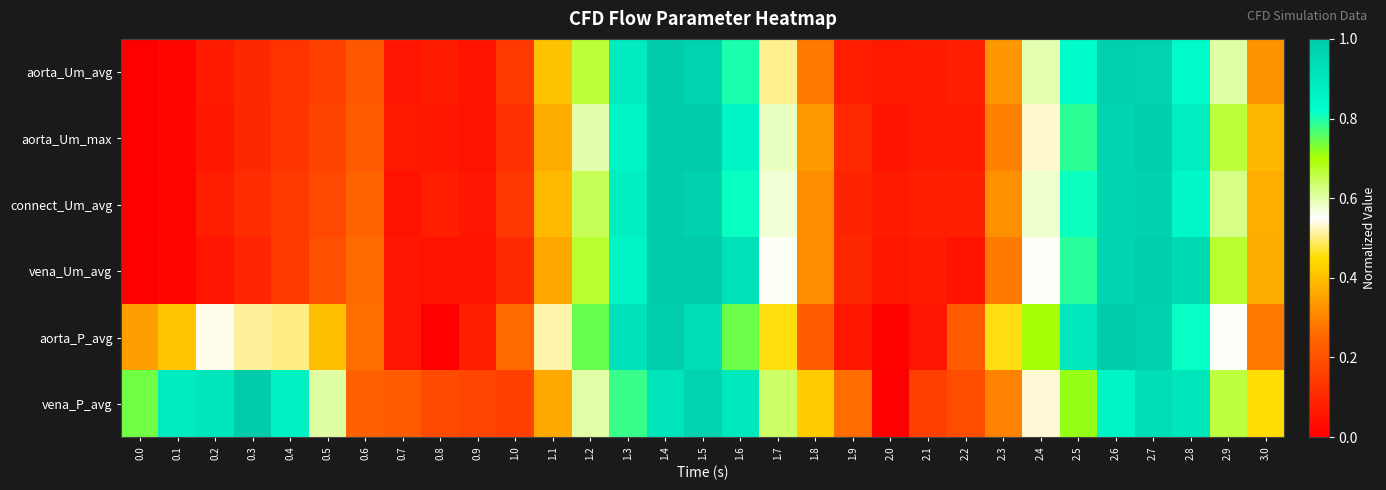

Which category has the highest value across all series?

1.4